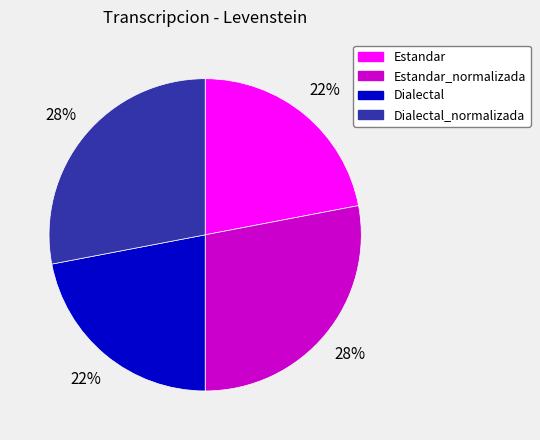

To the nearest percent, what is the difference between the largest and smallest slice percentages?

6%